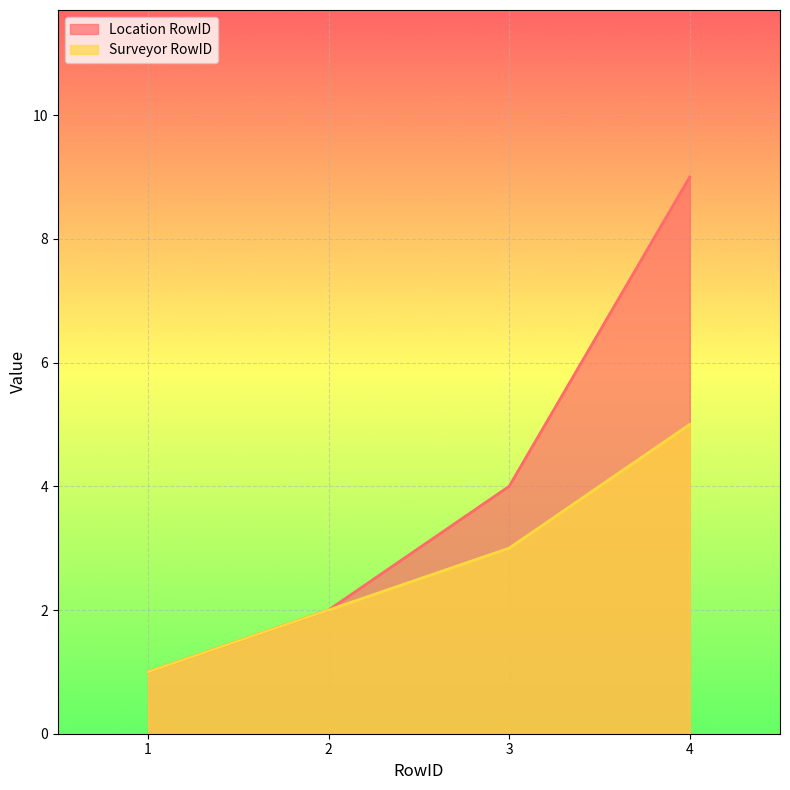

What is the approximate value of Surveyor RowID at 3?

3